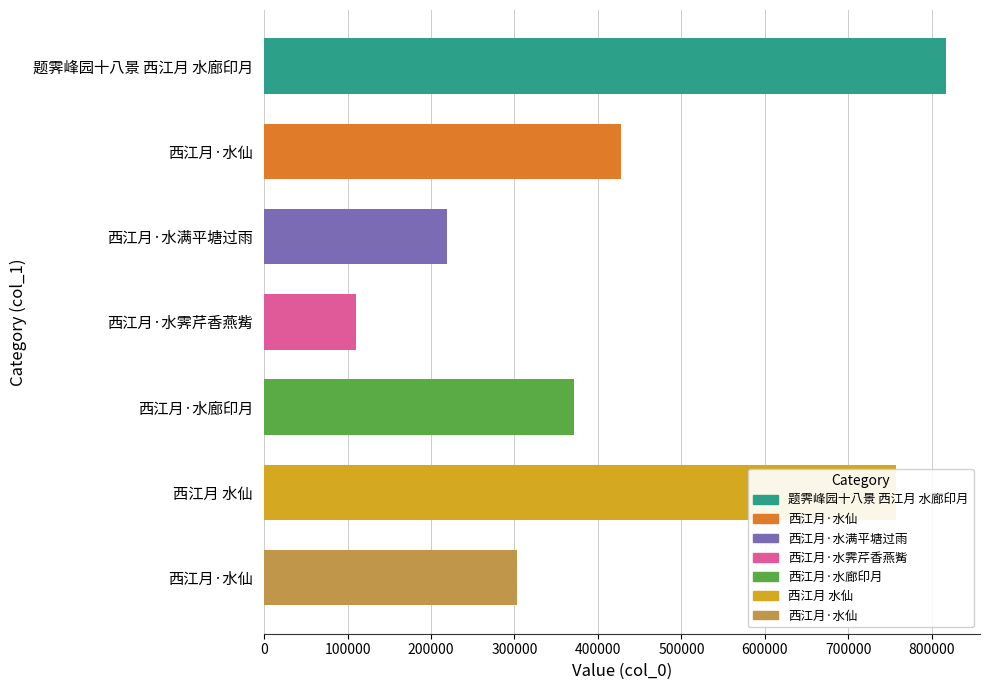

What is the difference between the maximum and second lowest values?

598362